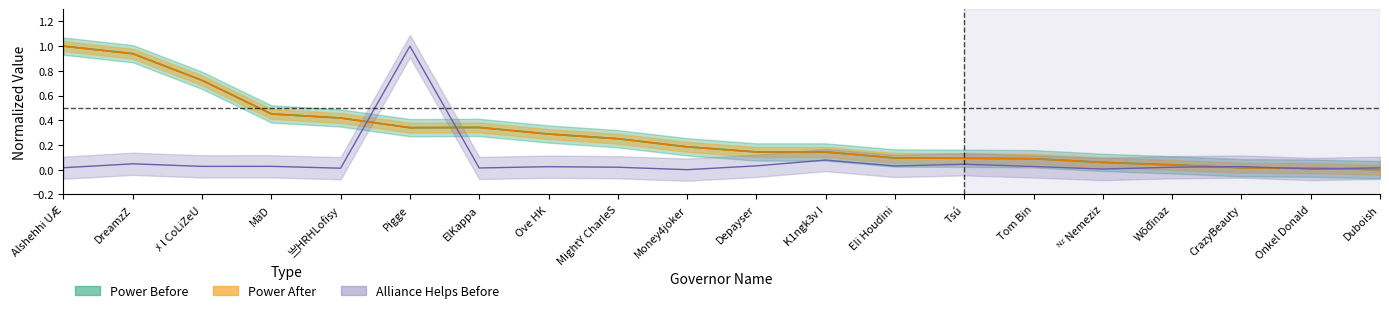

How many data points in alliance_before are above 0?

19